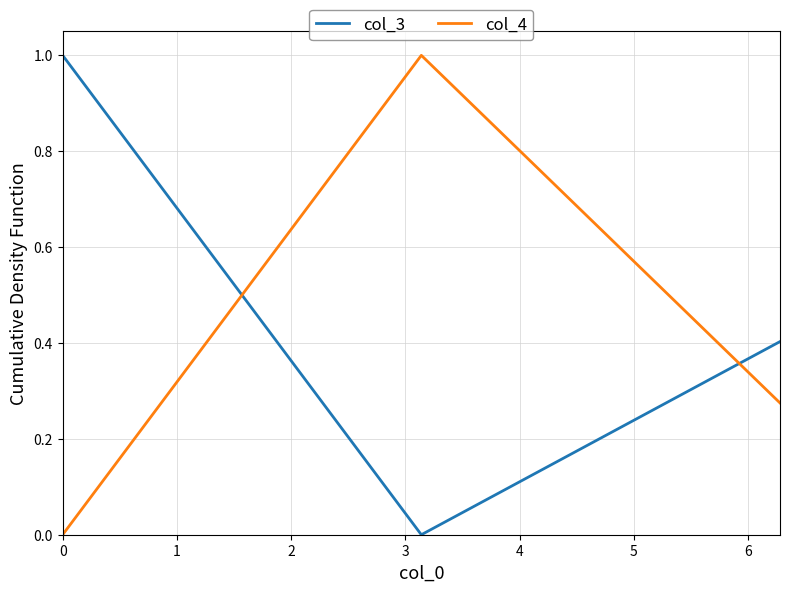

How many values in col_3 are above zero?

2